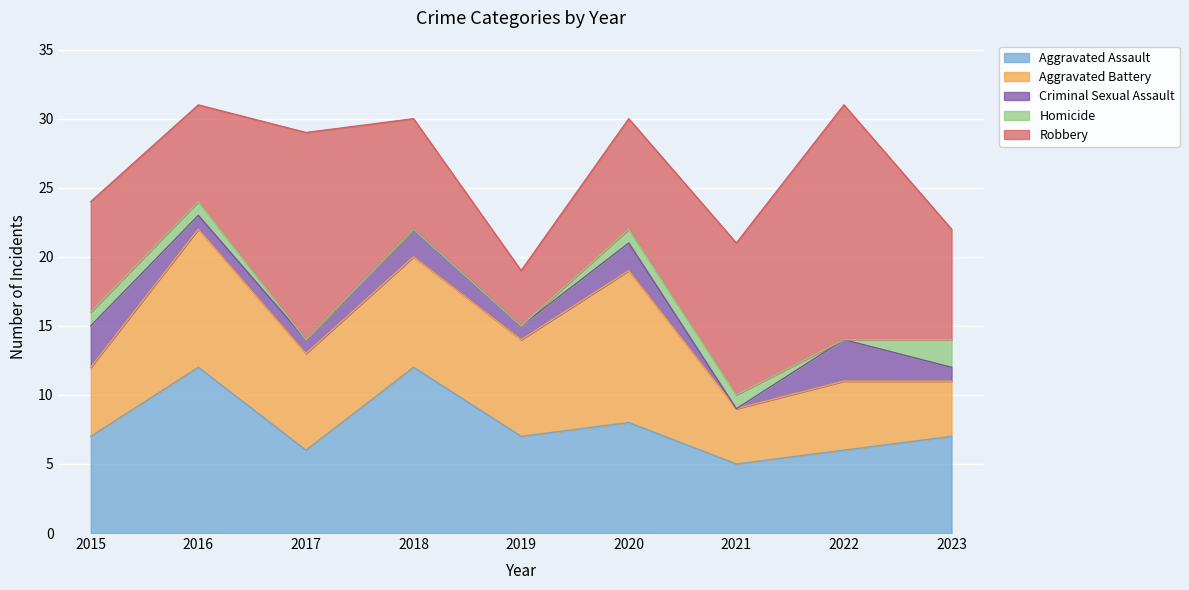

Reading left to right, what are all the values shown in this chart?

Aggravated Assault: 7	12	6	12	7	8	5	6	7
Aggravated Battery: 5	10	7	8	7	11	4	5	4
Criminal Sexual Assault: 3	1	1	2	1	2	0	3	1
Homicide: 1	1	0	0	0	1	1	0	2
Robbery: 8	7	15	8	4	8	11	17	8